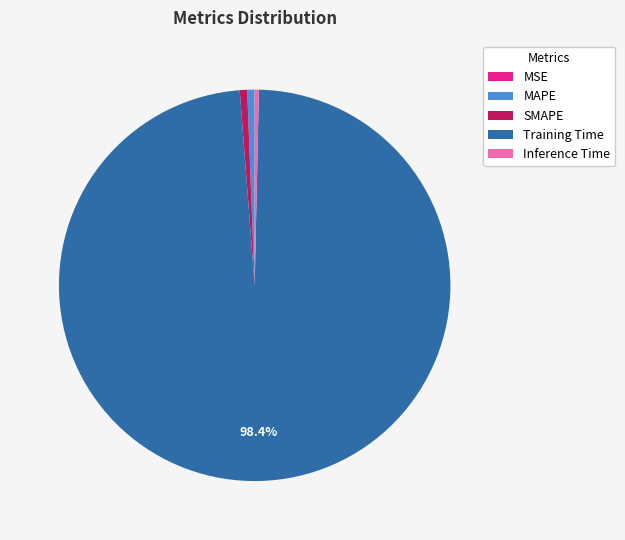

Which slice is the largest?

Training Time